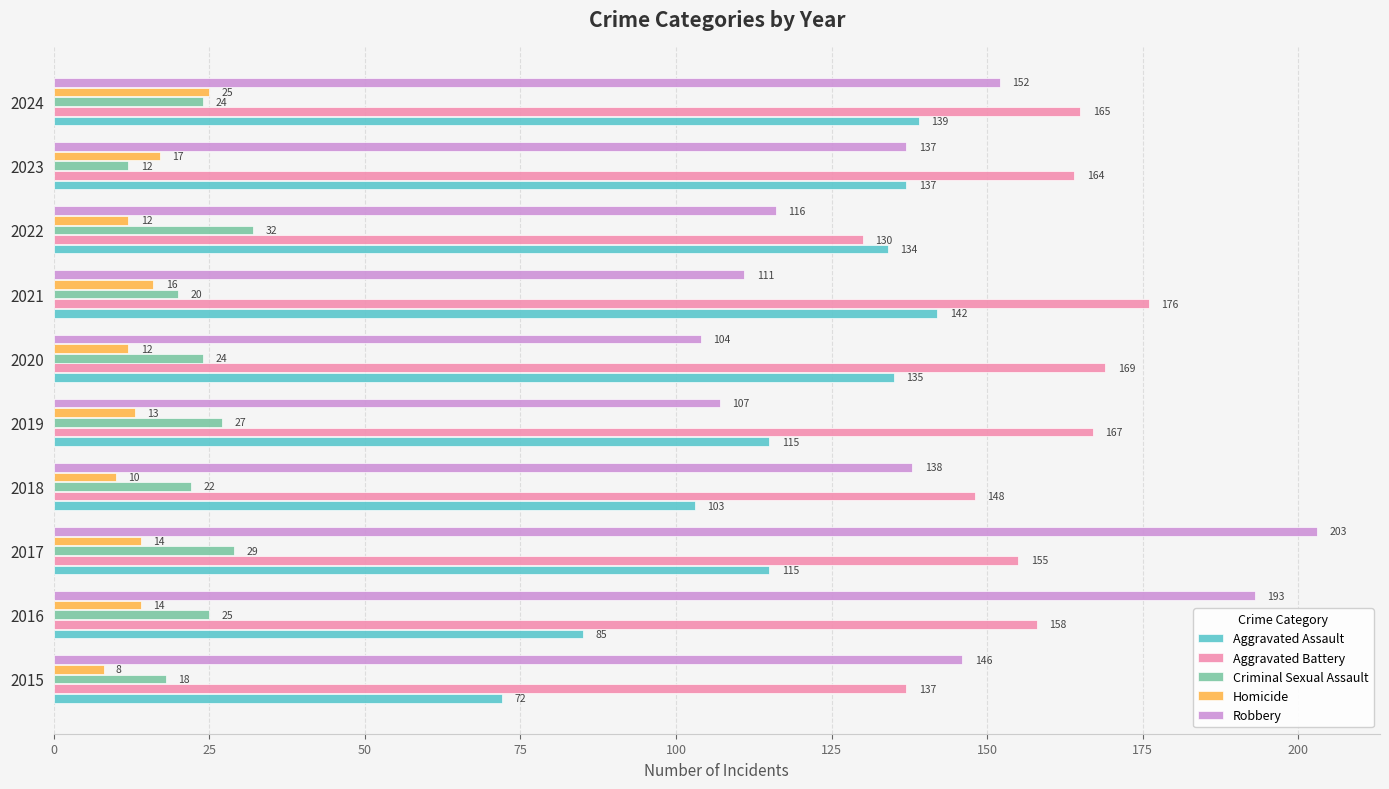

Read the Robbery value at 2021, to the nearest 10.

110